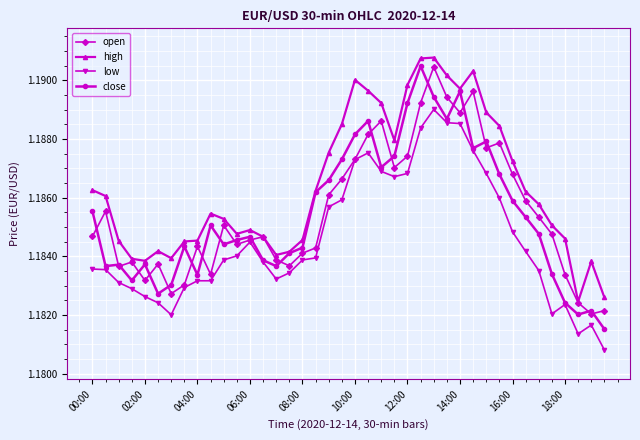

Count the open values in the range 1 to 2.

40